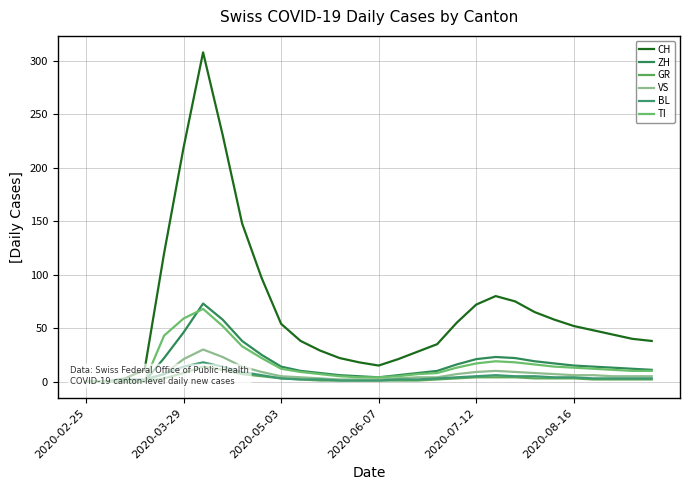

The value of TI at 16 is 8. True or false?

False